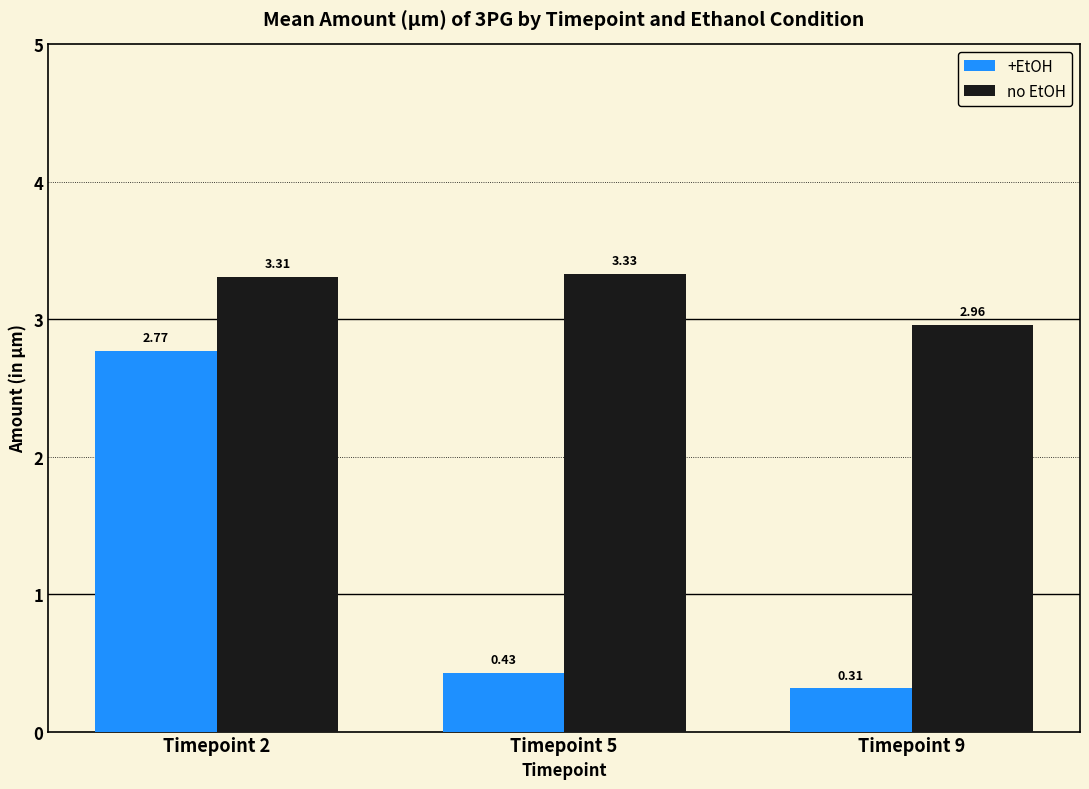

What is the average value of the no EtOH series?

3.2